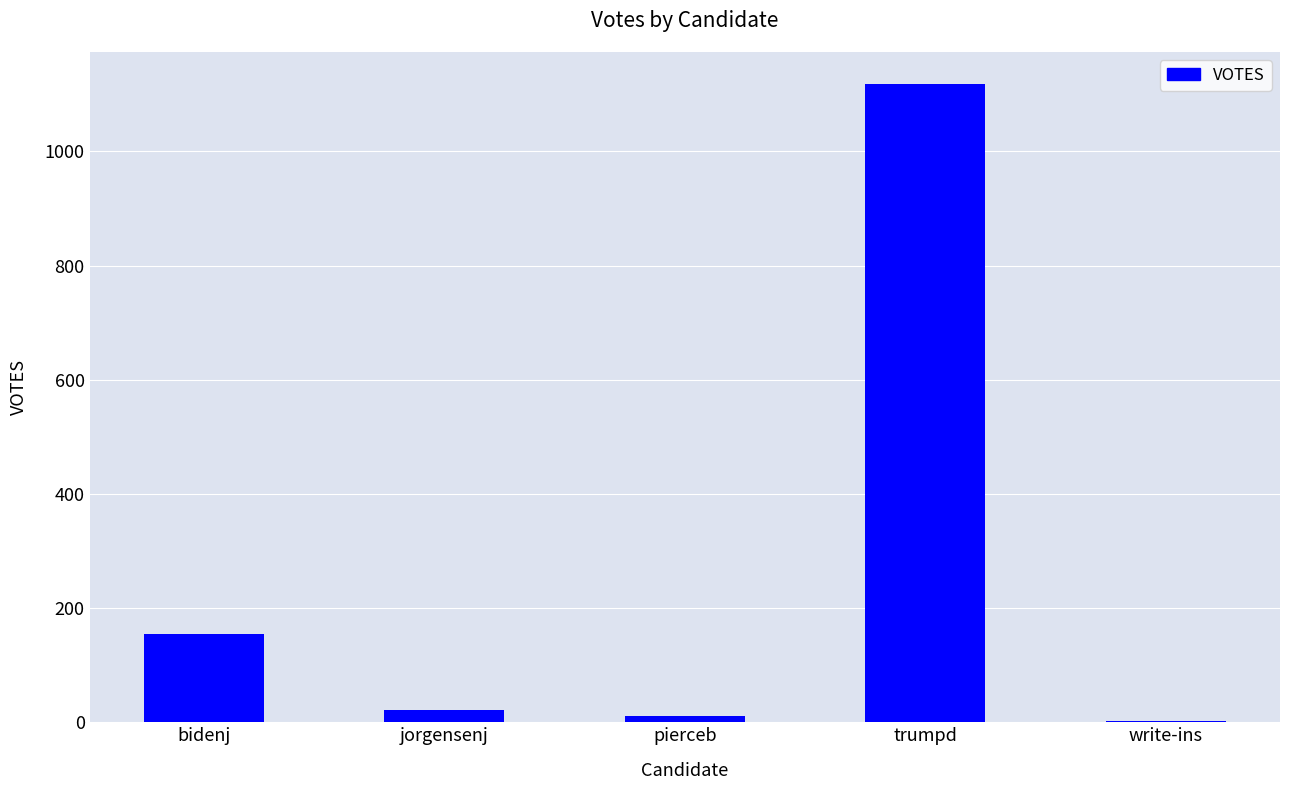

The chart shows a value of 392 at trumpd. True or false?

False